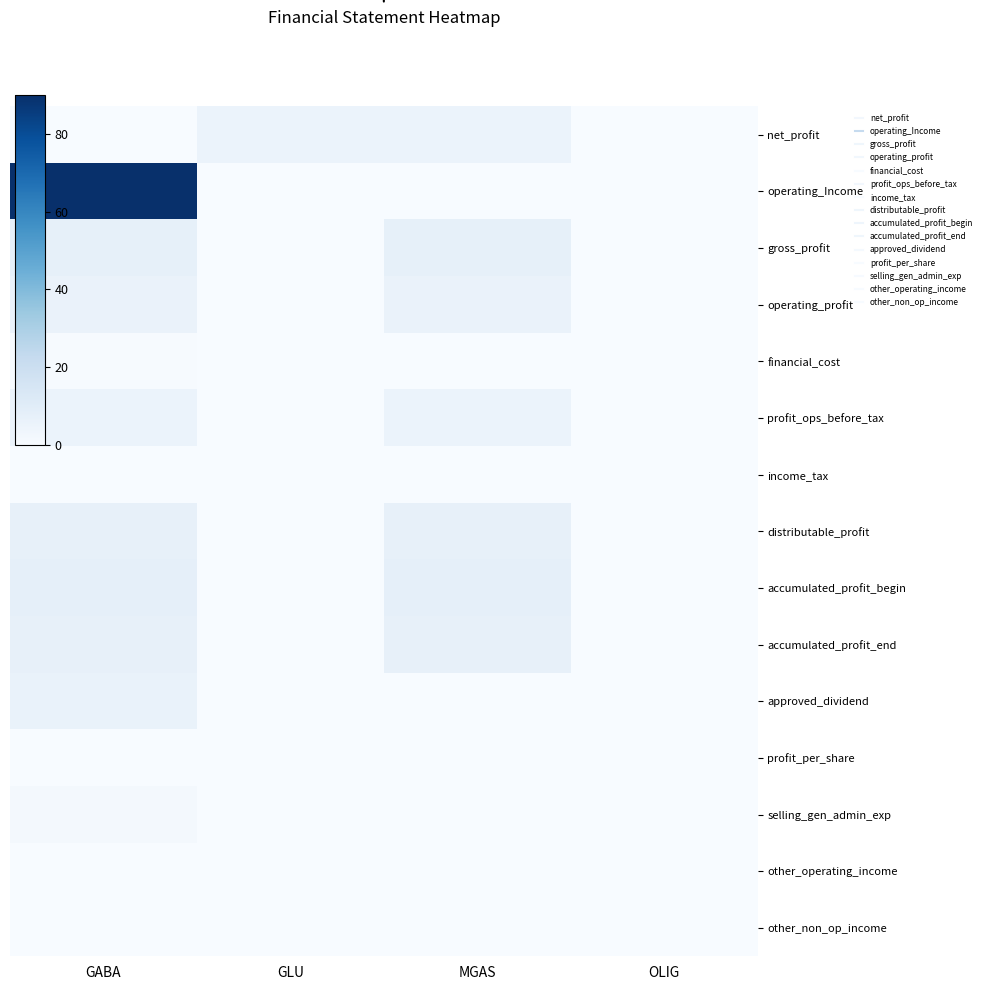

Which series has the widest spread of values?

operating_Income